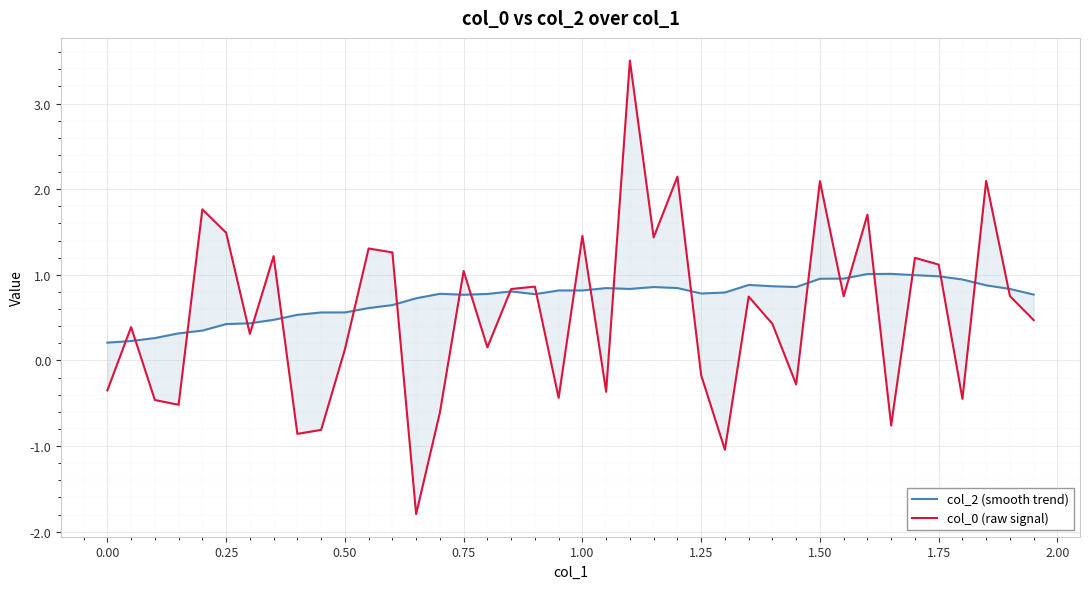

What is the smallest value displayed?

-1.8